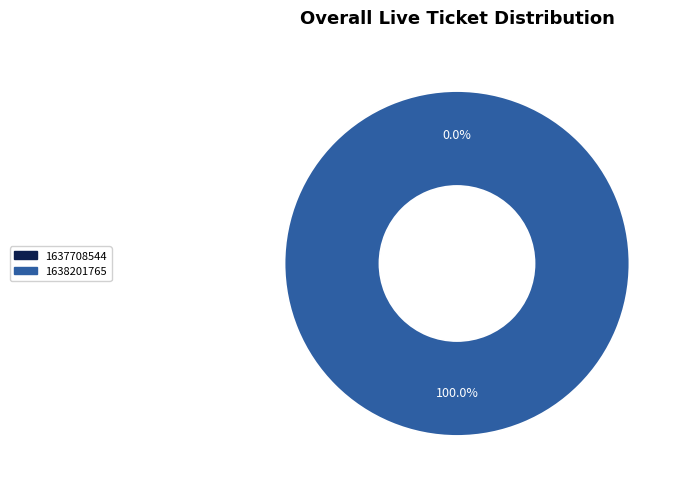

Which has a higher value, 1637708544 or 1638201765?

1638201765